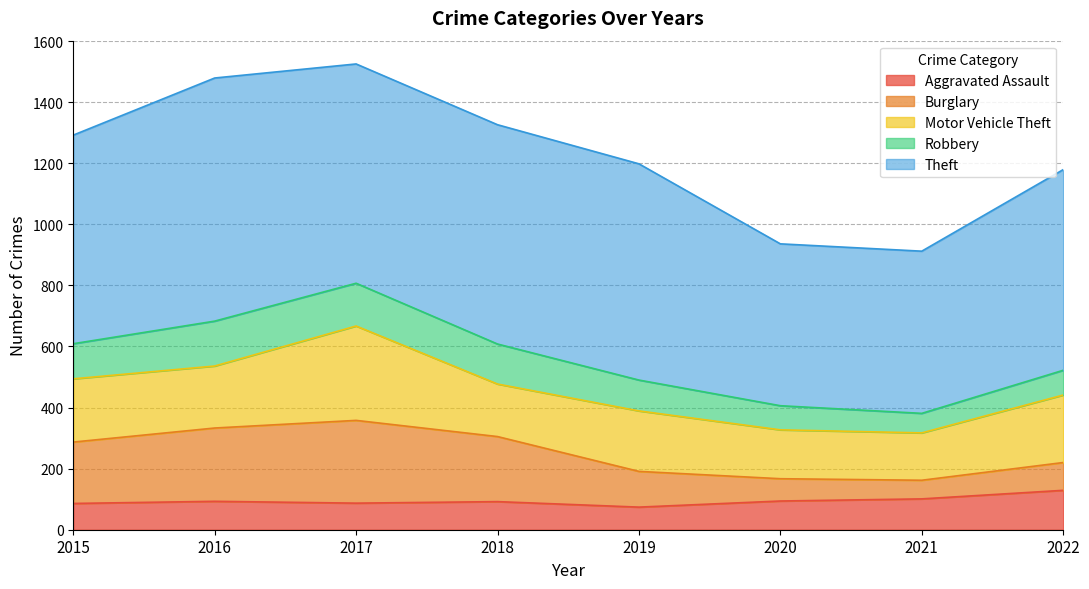

What is the total value across all series at 2016?

1479